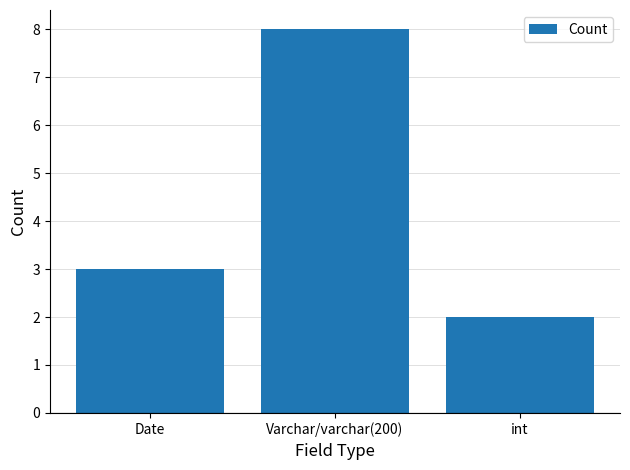

How many values are below 3?

1